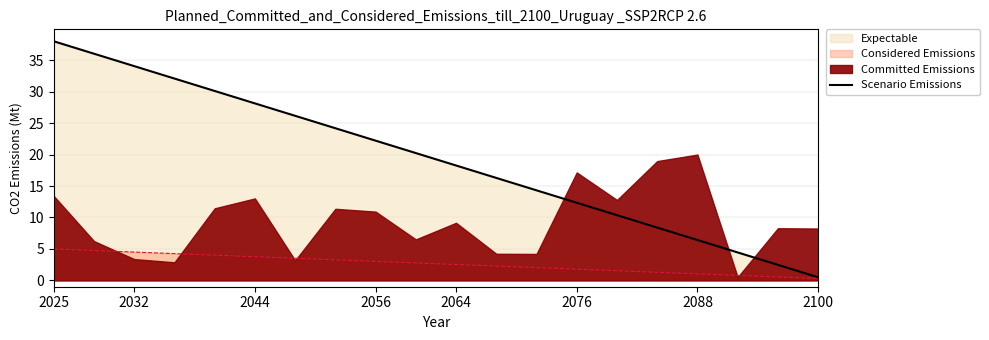

The Considered Emissions series shows 2.5 at 2064. True or false?

True